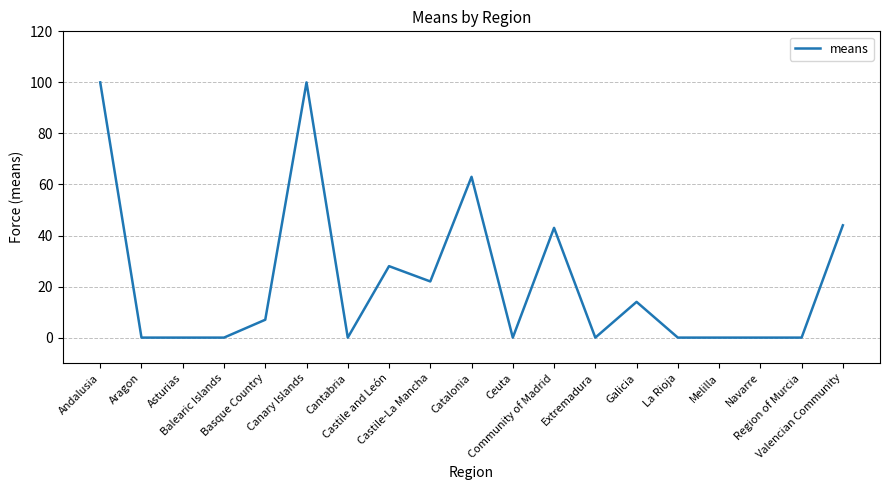

Is it true that the value at Region of Murcia is 0?

True